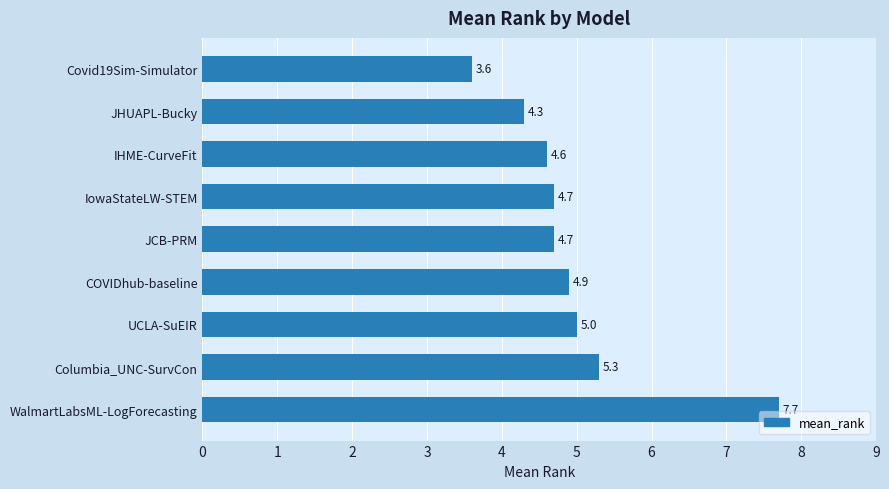

How many distinct data groups are displayed?

1